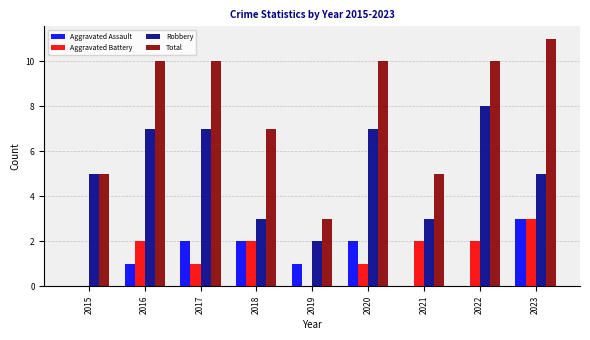

True or false: Aggravated Assault has a value of 3 at 2018.

False